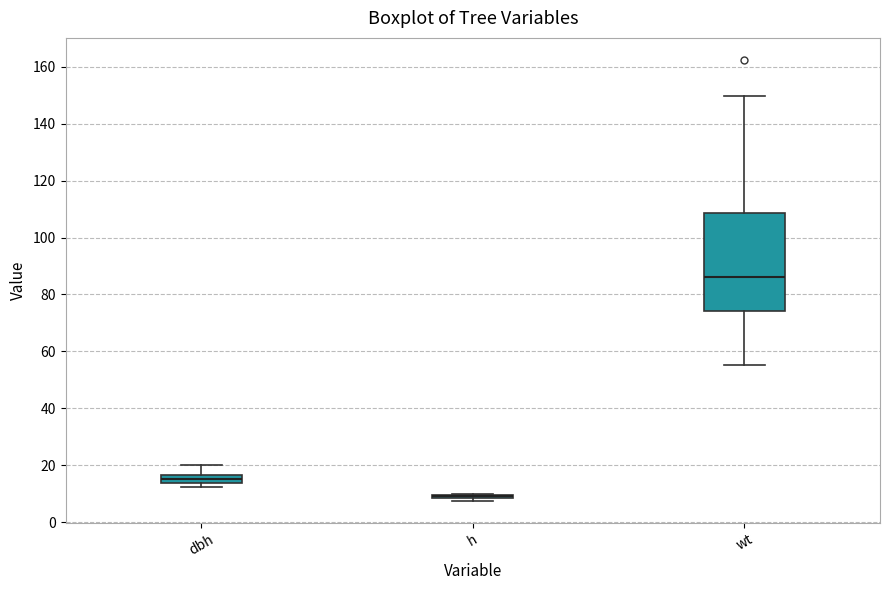

Where does the upper whisker of the box for wt end on the y-axis? The values are not printed on the chart, so give them approximately, as read against the axis.

150